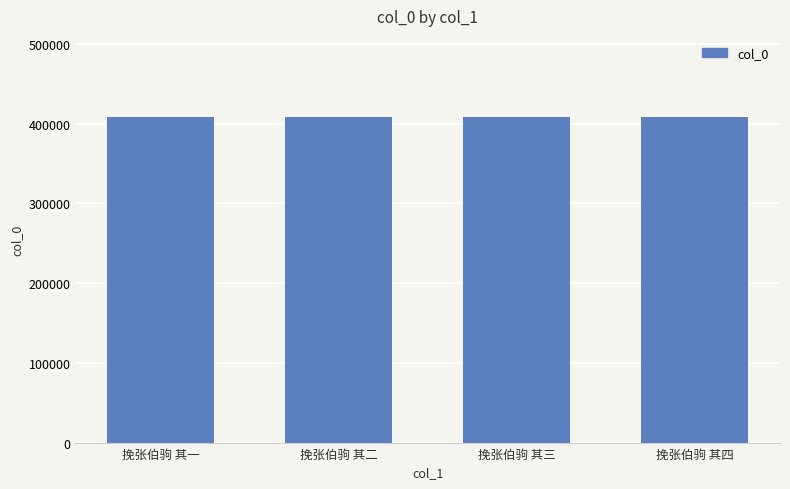

What is the sum of the values at 挽张伯驹 其三 and 挽张伯驹 其一?

816074